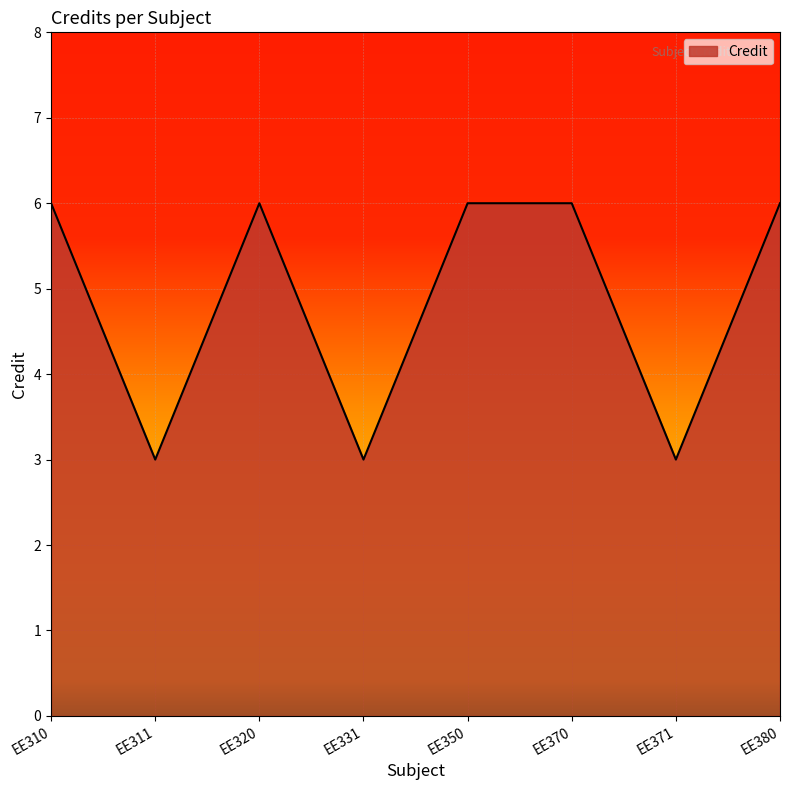

How many interior local valleys (lower than both neighbors) does the data have?

3